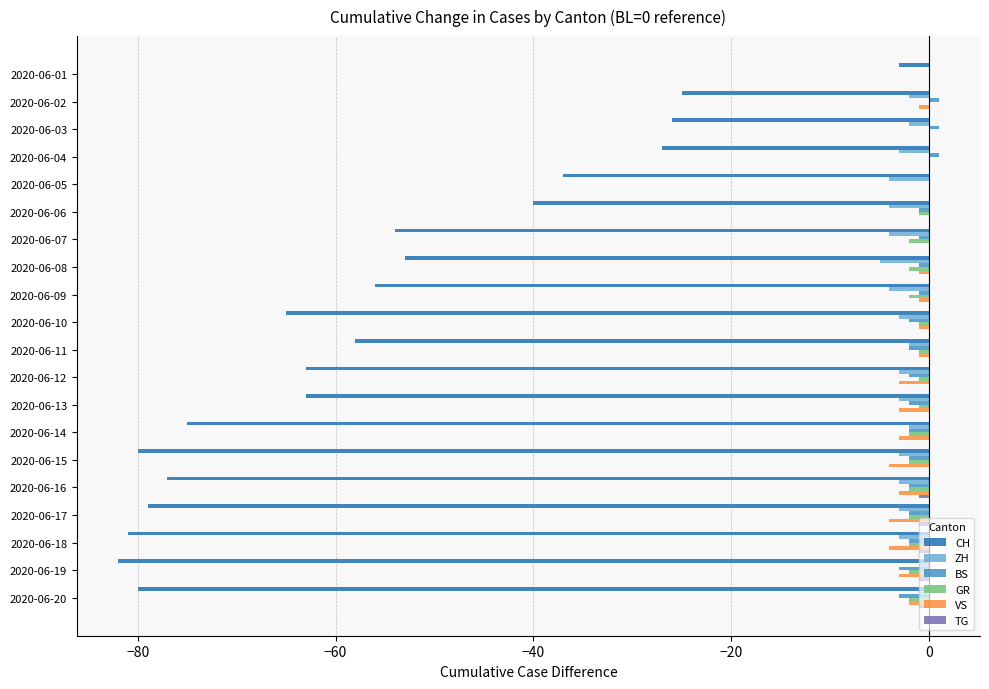

What is the sum of all ZH values?

-55